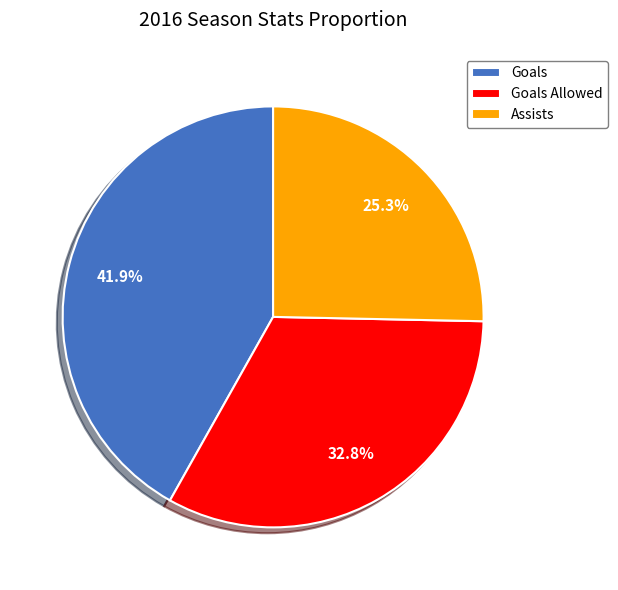

Between Assists and Goals, which is larger?

Goals